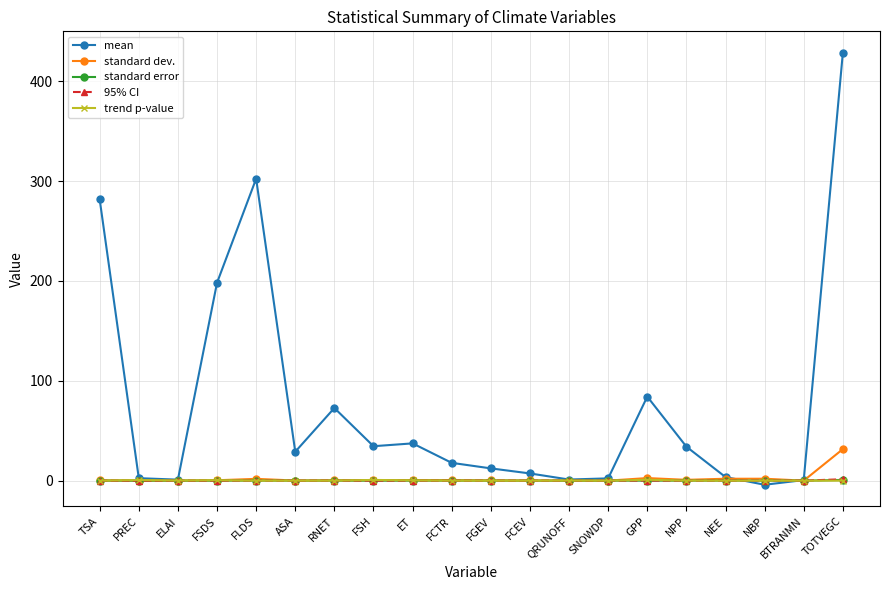

True or false: 95% CI has more than 1 points higher than both neighbors.

True